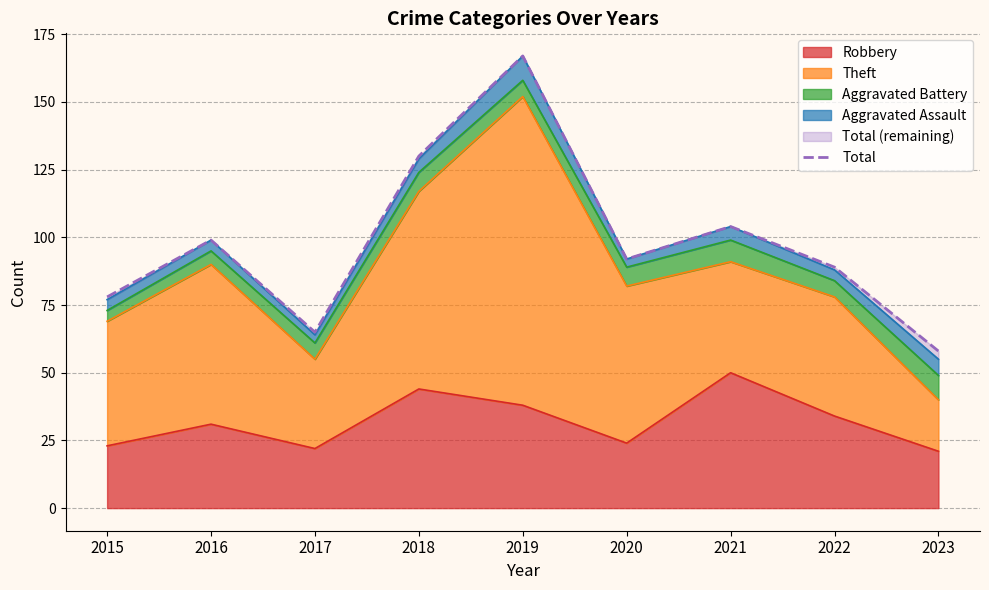

How many lines are shown in the chart?

1